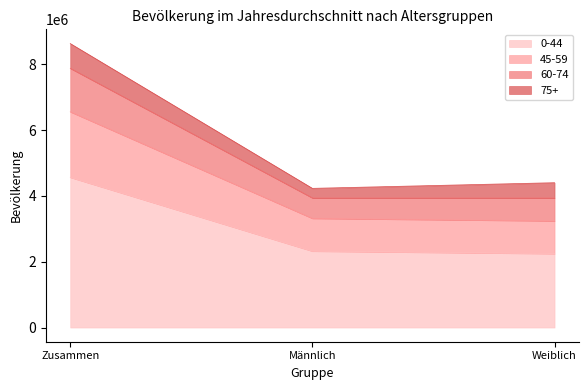

Does the chart have visible grid lines?

No